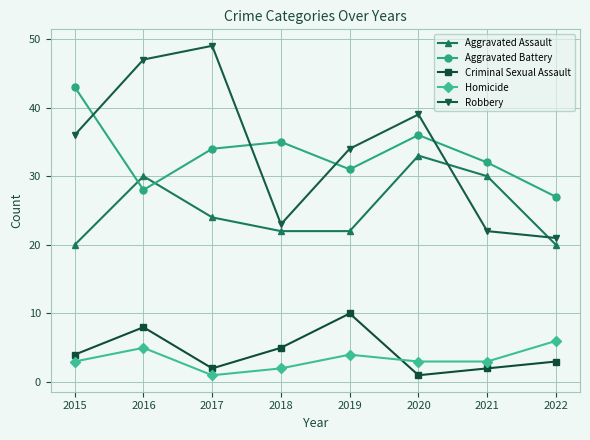

What is the difference between the highest and lowest values at 2017?

48